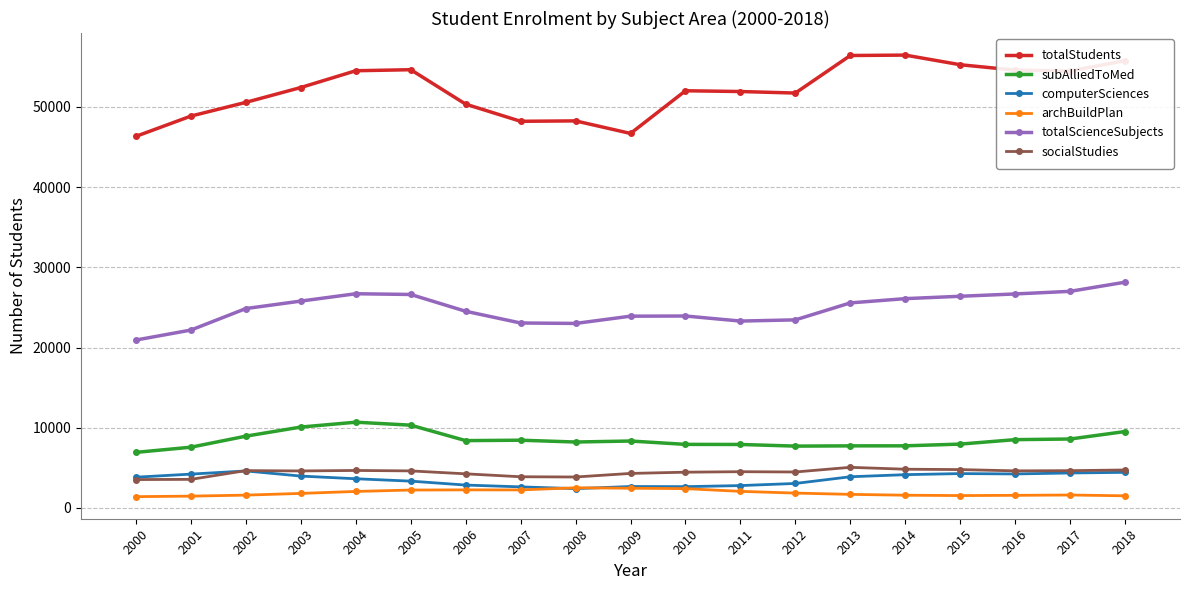

How many data points in computerSciences are less than 3835?

9